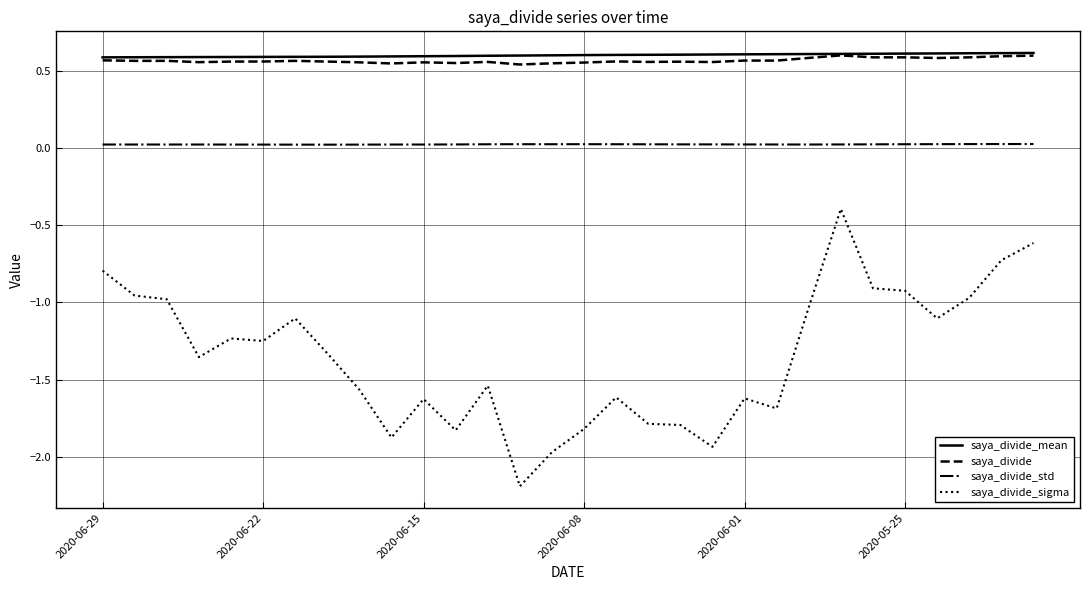

True or false: saya_divide_std and saya_divide_sigma intersect in this chart.

False